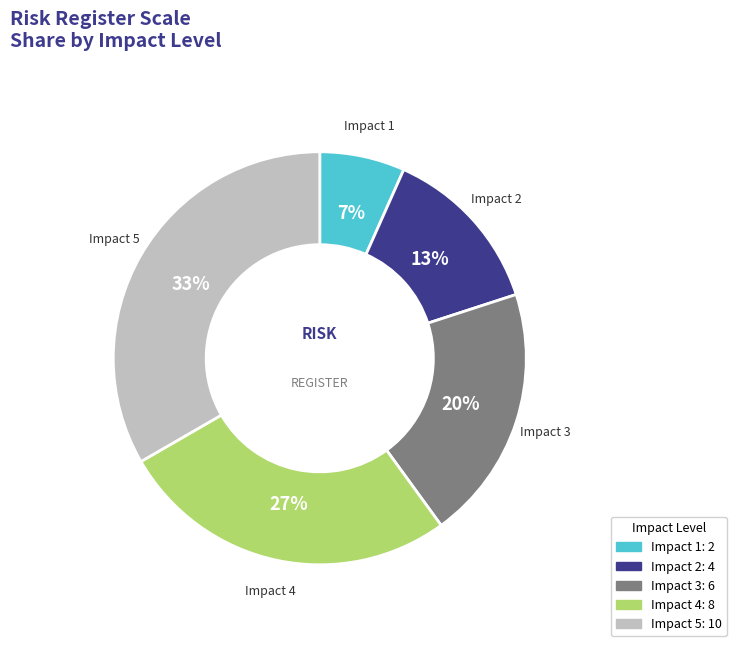

Count the number of slices in the pie.

5